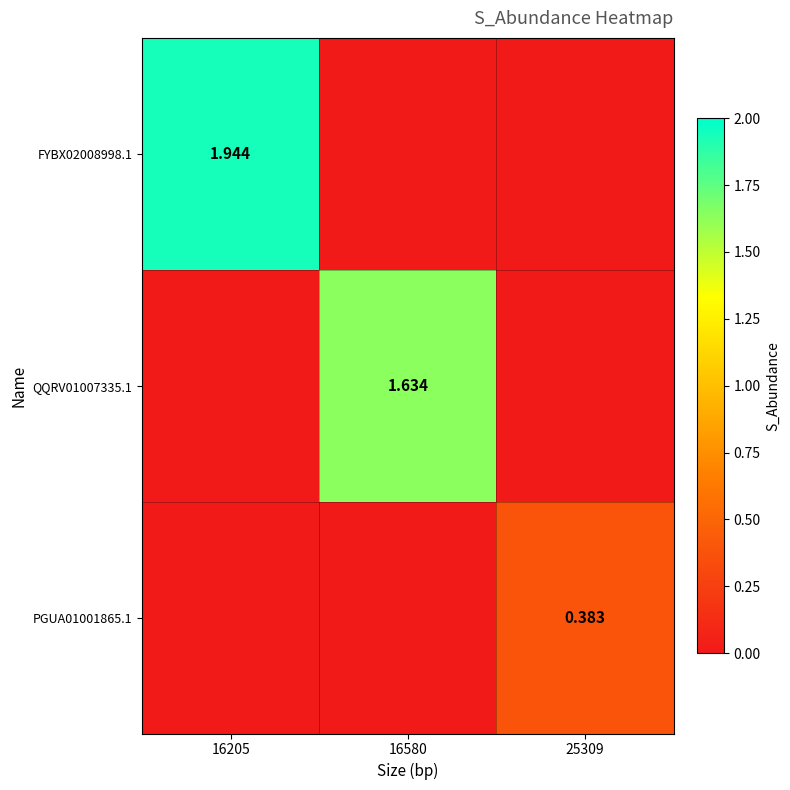

Which series changed the most between 16205 and 25309?

FYBX02008998.1